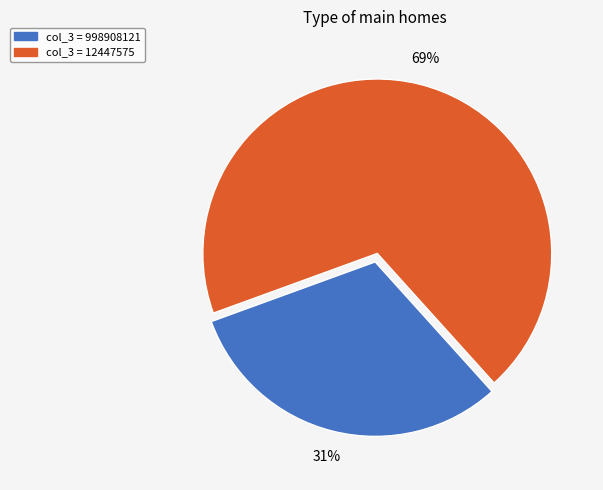

Does any single category account for the majority?

Yes